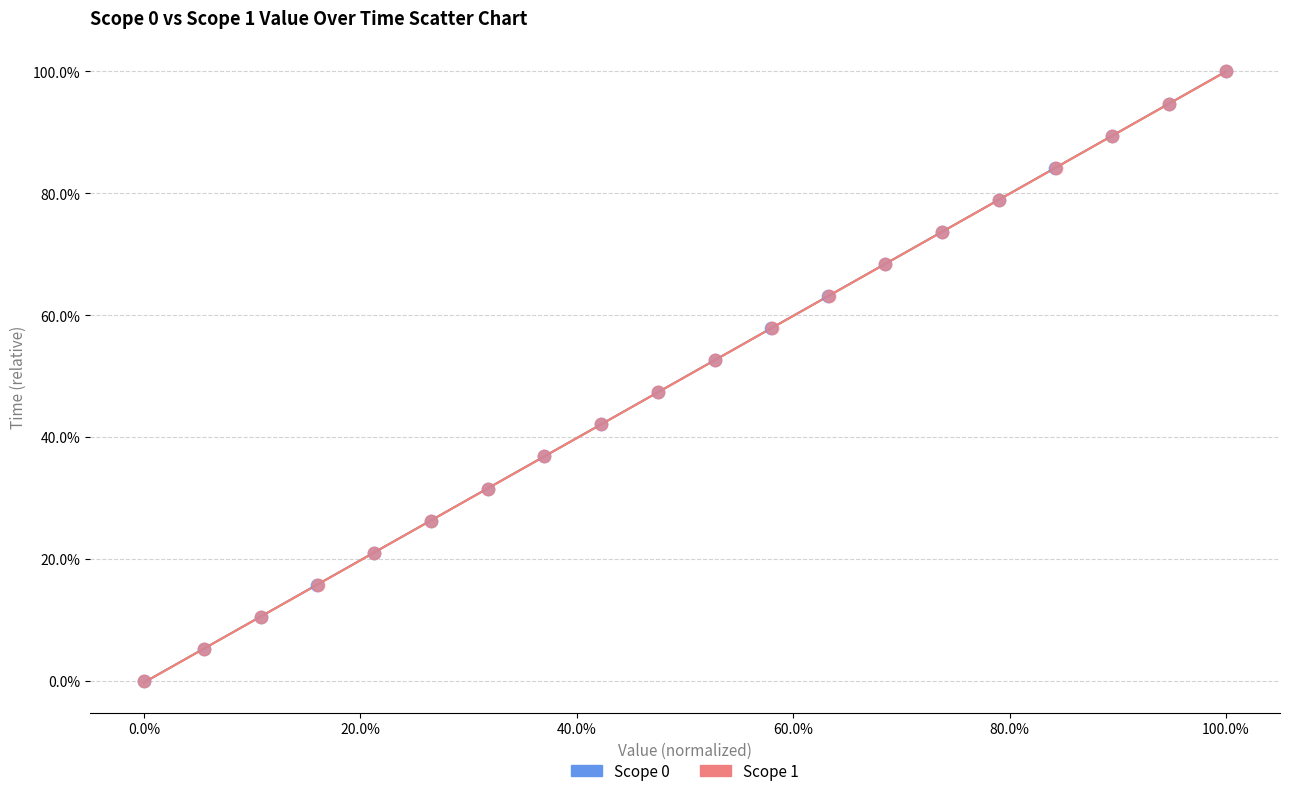

What are all the series names shown in the legend?

Scope 0, Scope 1